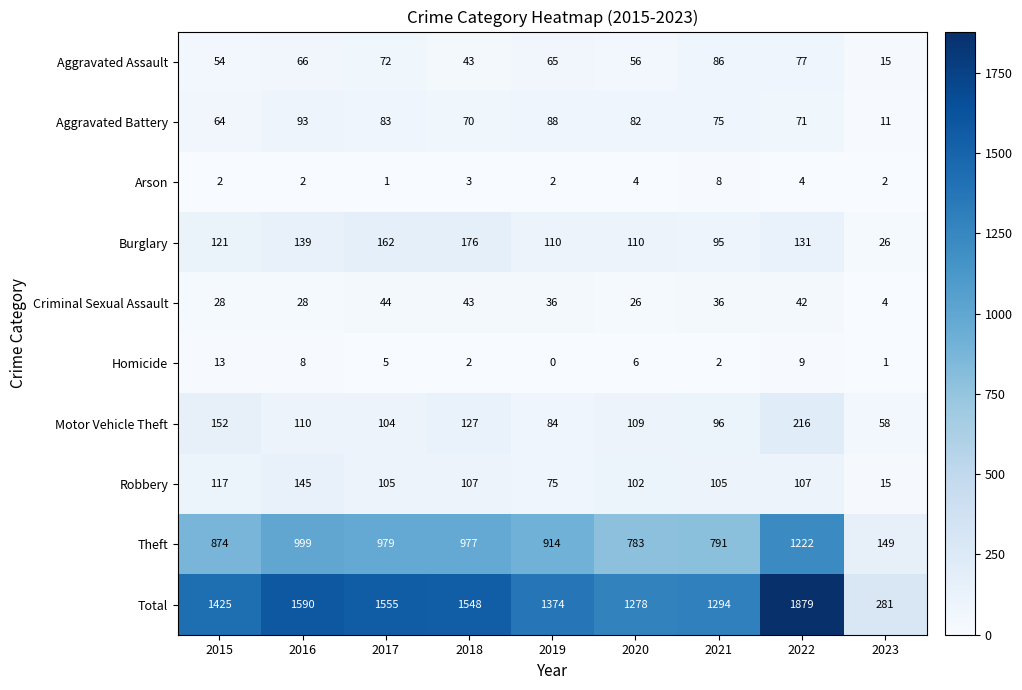

At which label does Total reach its minimum?

2023